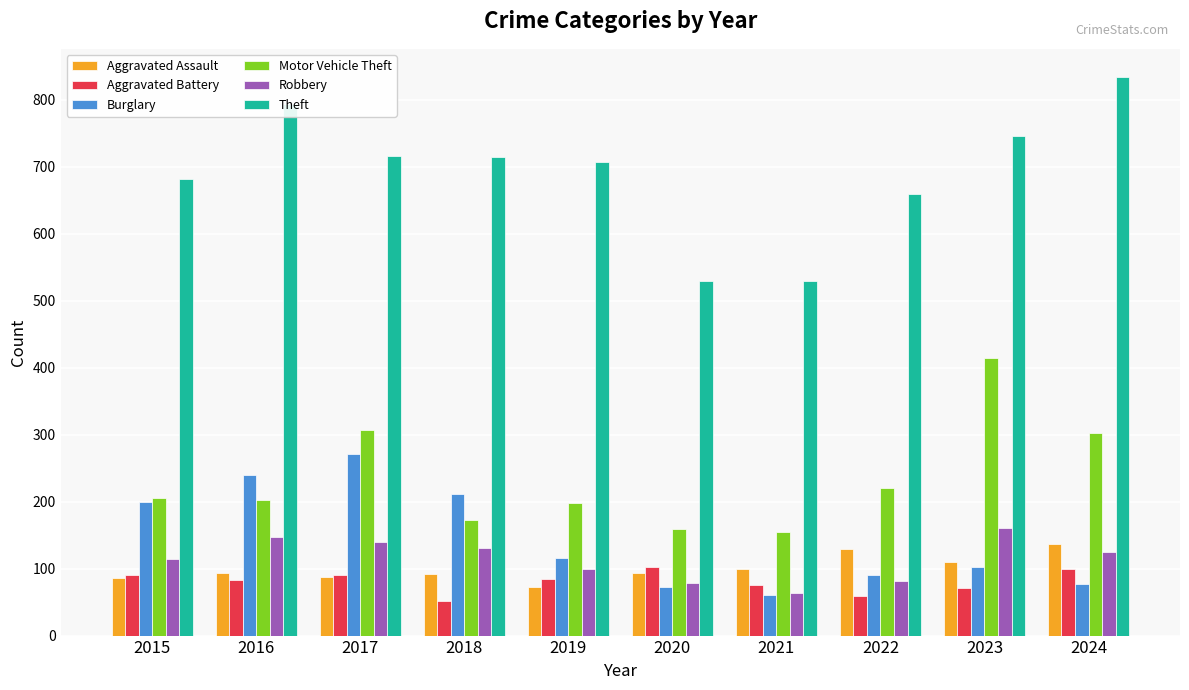

What is the highest value of the Theft series?

834